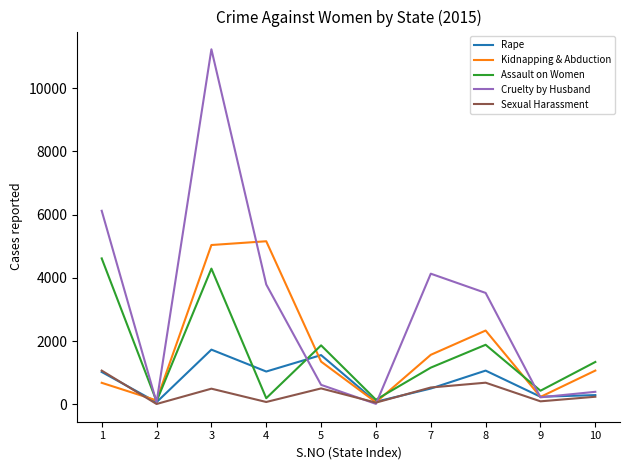

Between 1 and 5, which series saw the biggest shift?

Cruelty by Husband